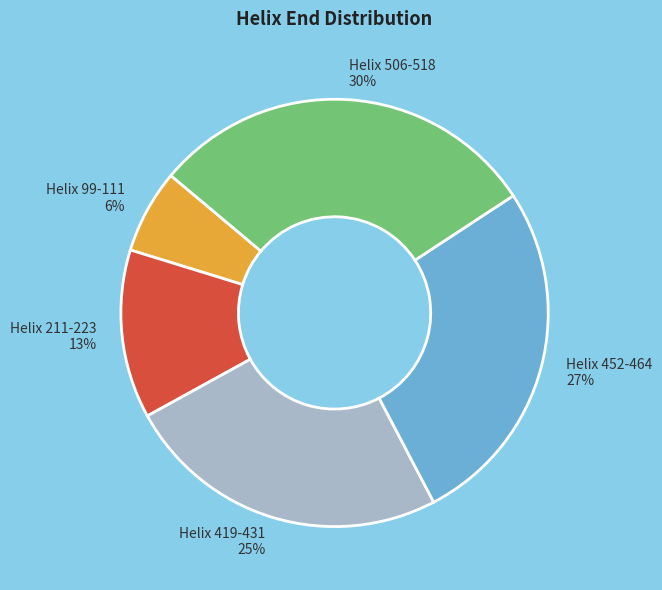

Rank the categories by value from lowest to highest.

Helix 99-111, Helix 211-223, Helix 419-431, Helix 452-464, Helix 506-518